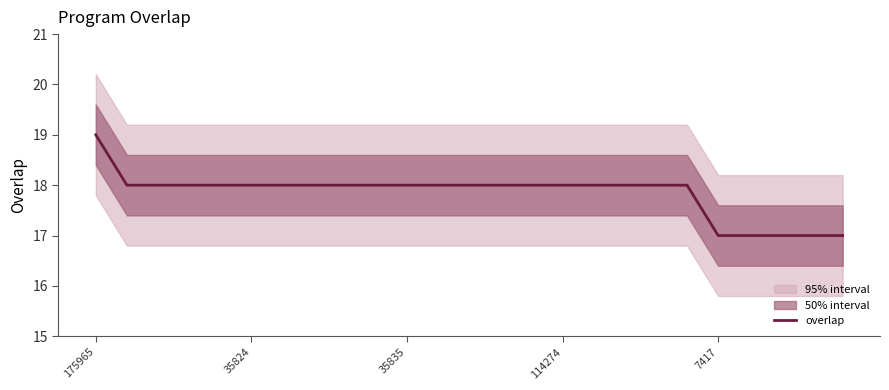

How many distinct data groups are displayed?

1